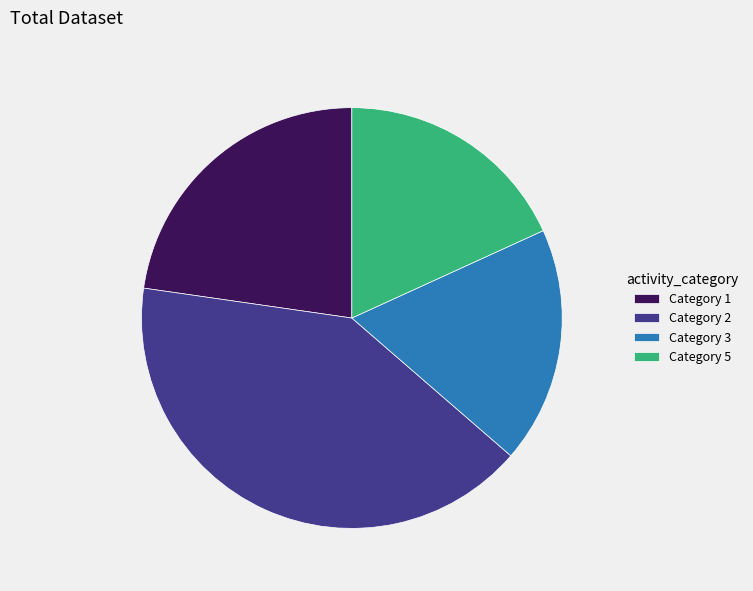

Count the number of slices in the pie.

4